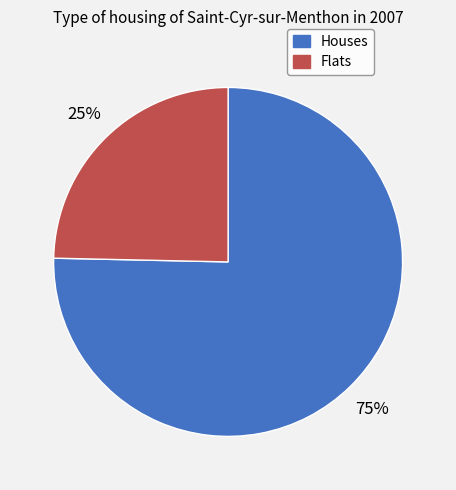

Does any single category account for the majority?

Yes